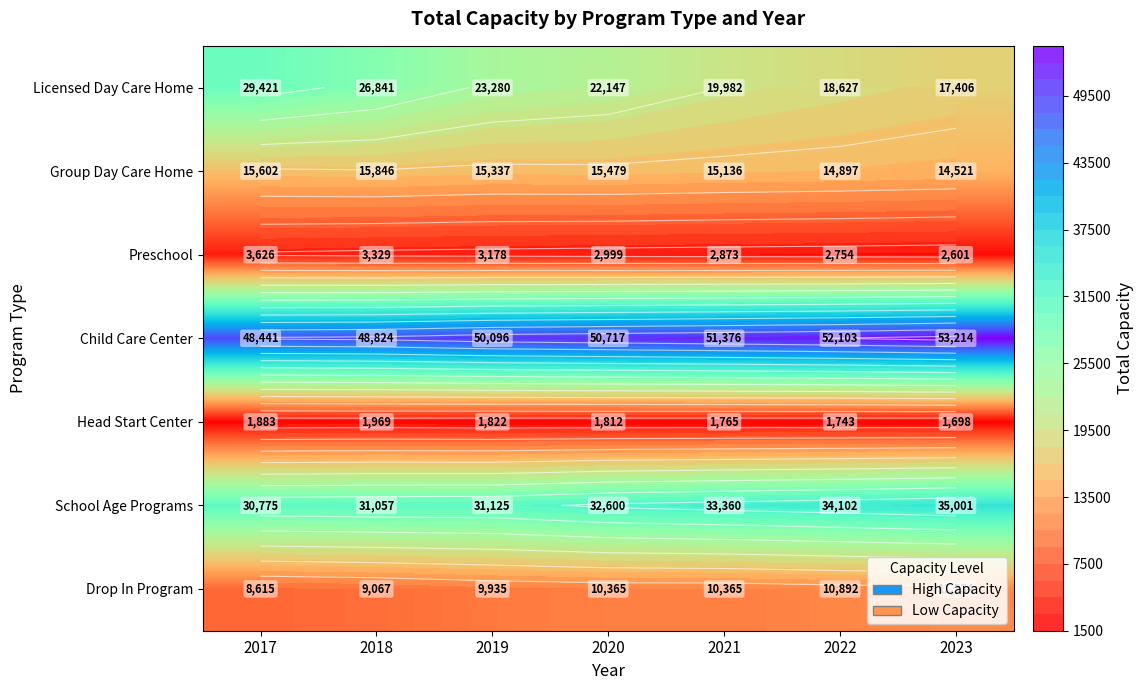

Where is Head Start Center nearest to the value 1833?

2019